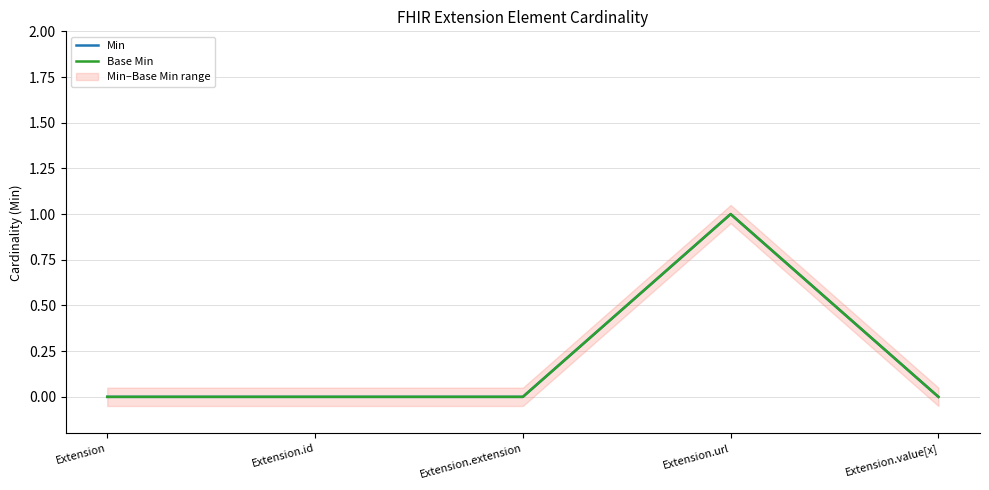

The value of Base Min at Extension.extension is 0. True or false?

True